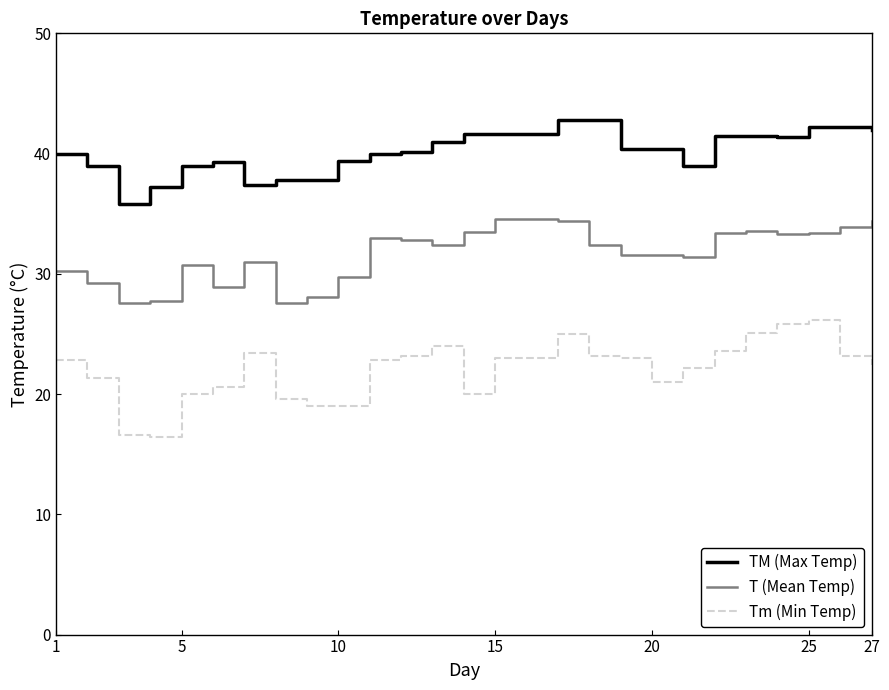

Is this an area chart (filled region under the line)?

No